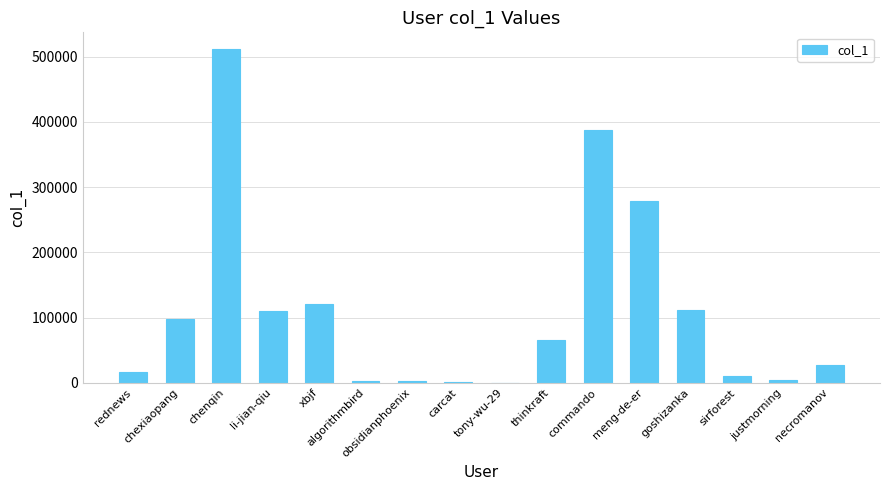

At which label does the data first exceed 65384?

chexiaopang